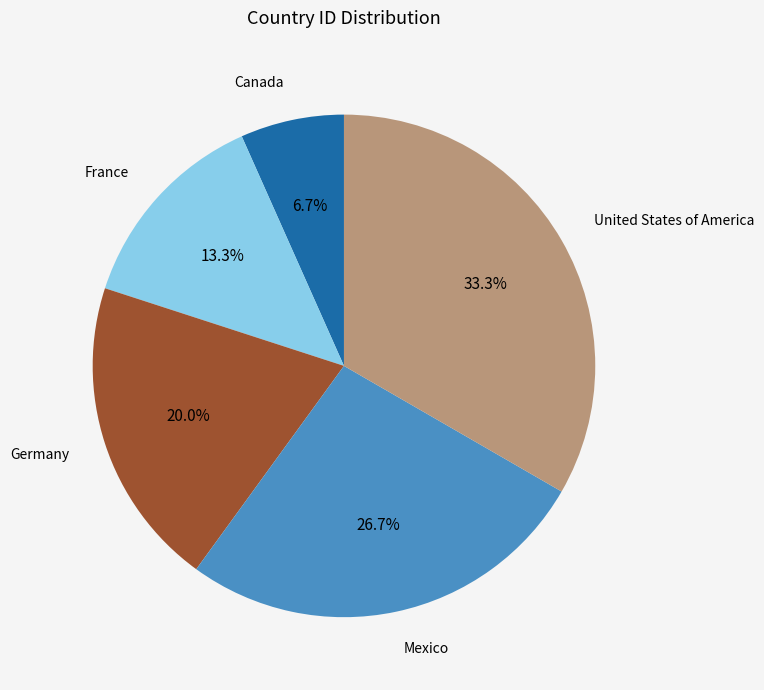

Is it true that France is 13% of the pie?

True